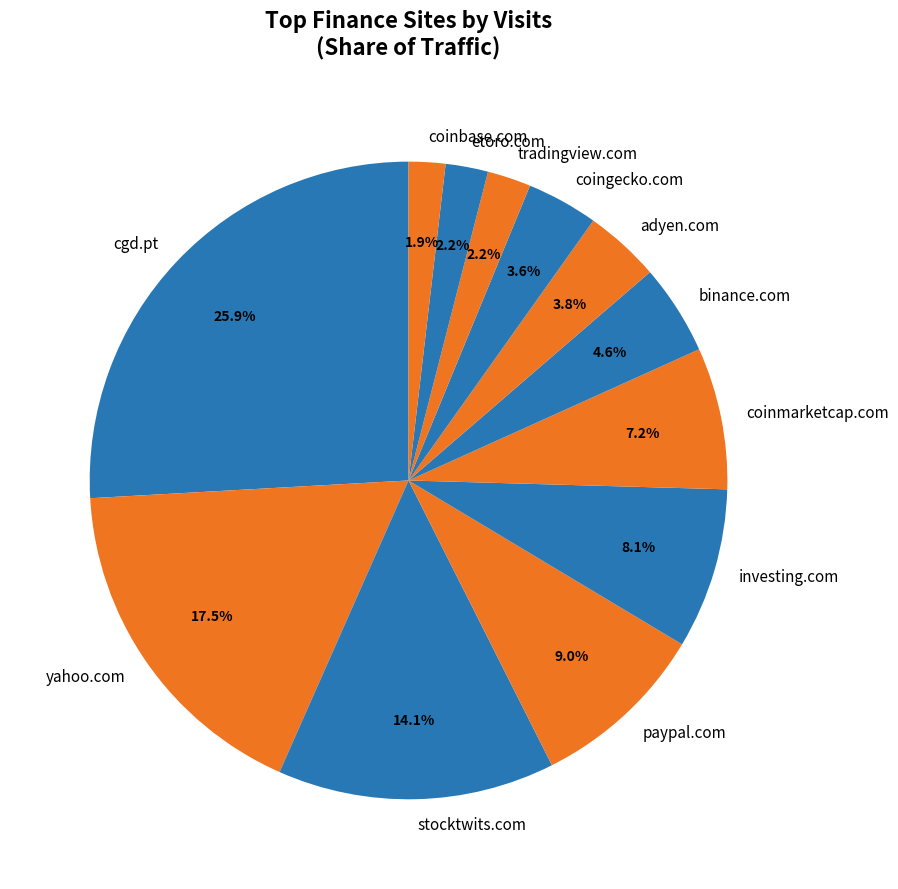

Does any single category account for the majority?

No